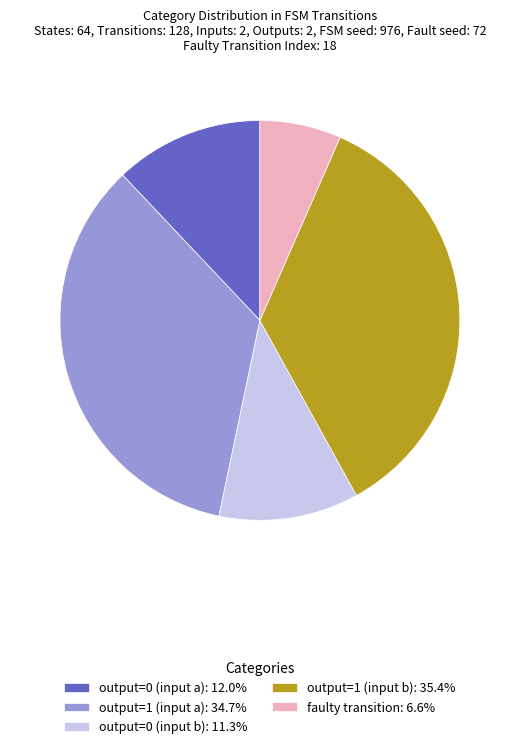

Count the number of slices in the pie.

5